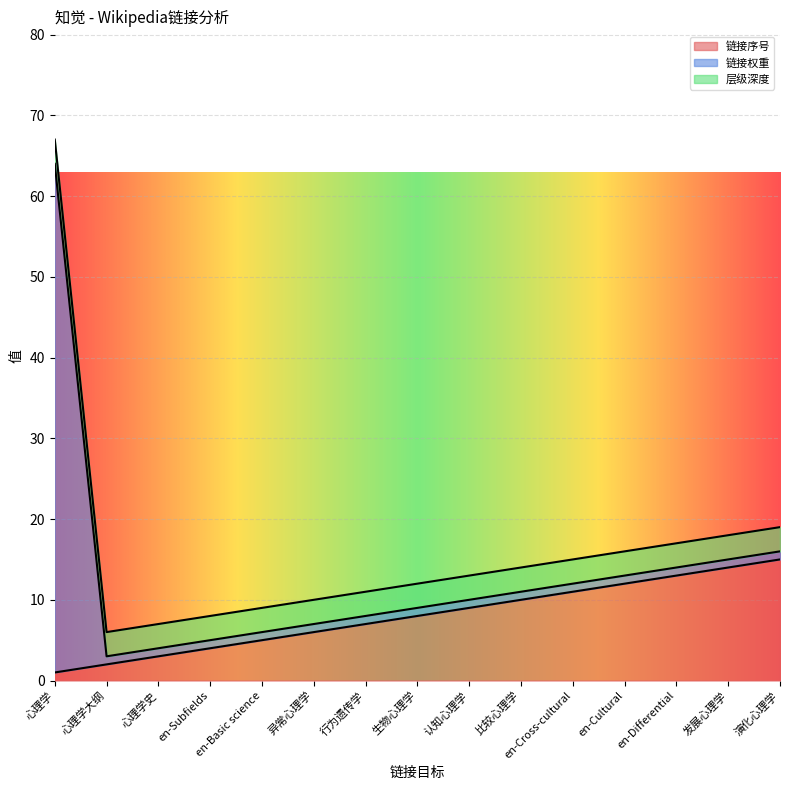

The 层级深度 series shows 3 at 心理学史. True or false?

True